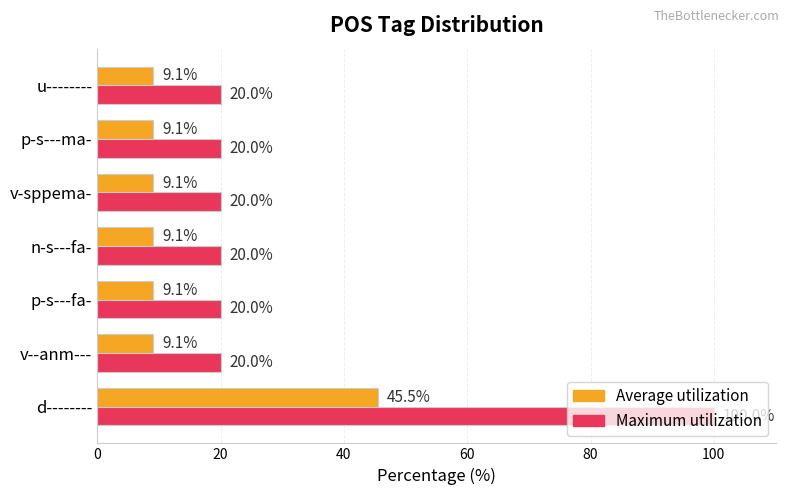

Rank the series by their maximum value, from lowest to highest.

Average utilization, Maximum utilization